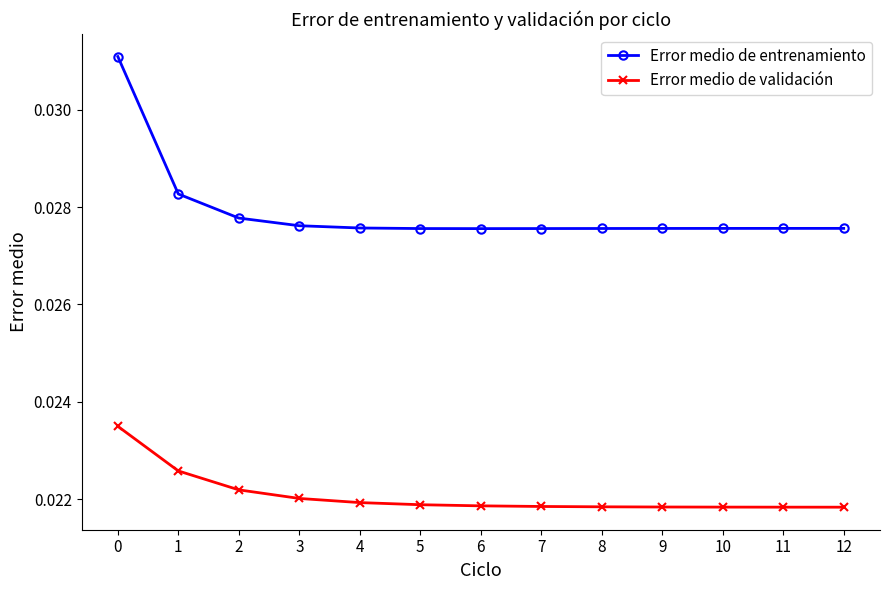

At 8, list the series in order from largest to smallest.

Error medio de entrenamiento, Error medio de validación